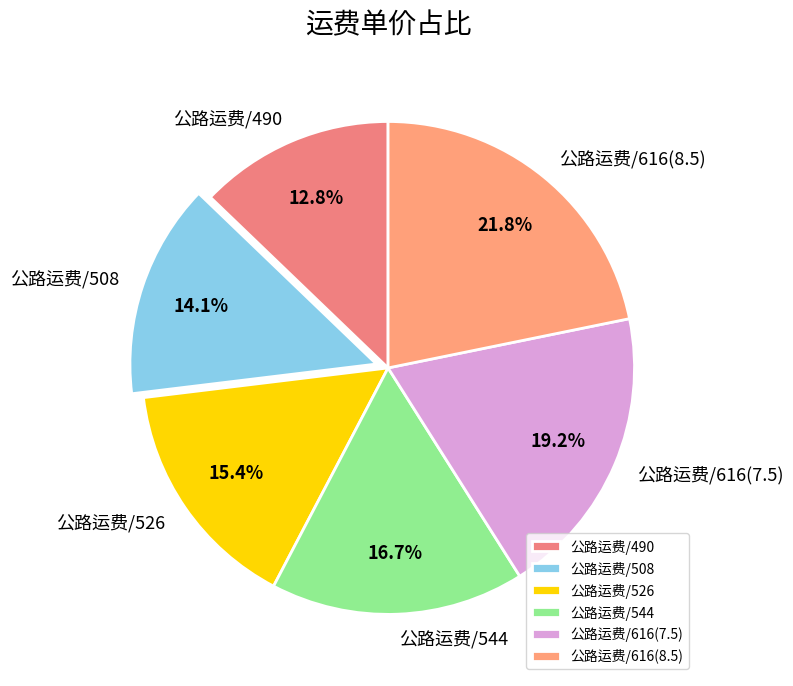

Which category has the biggest portion of the pie?

公路运费/616(8.5)